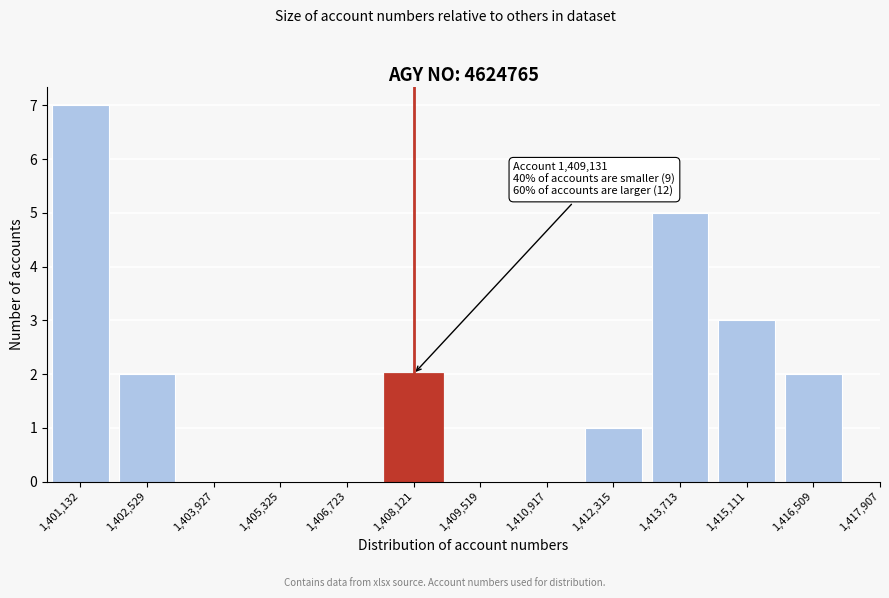

Reading left to right, transcribe all the data shown in this chart.

1,401,132=7	1,402,529=2	1,403,927=0	1,405,325=0	1,406,723=0	1,408,121=2	1,409,519=0	1,410,917=0	1,412,315=1	1,413,713=5	1,415,111=3	1,416,509=2